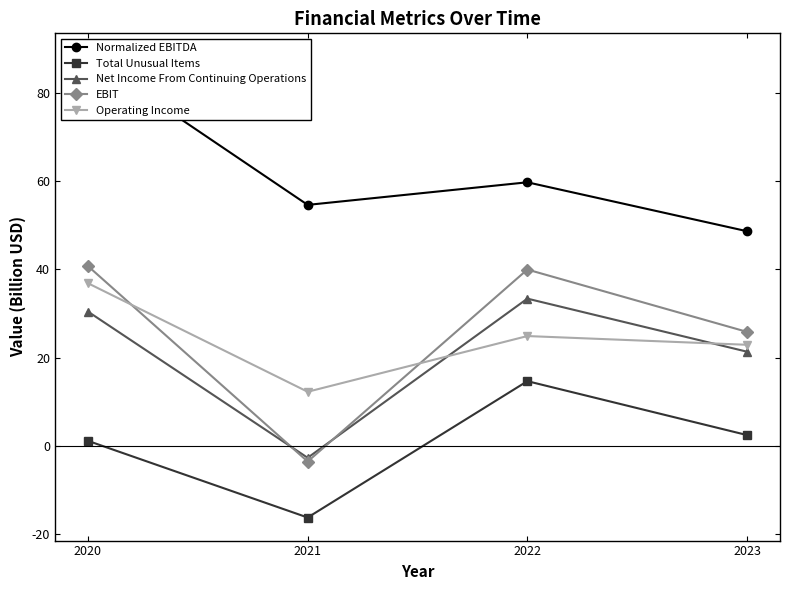

True or false: Operating Income and Total Unusual Items intersect in this chart.

False